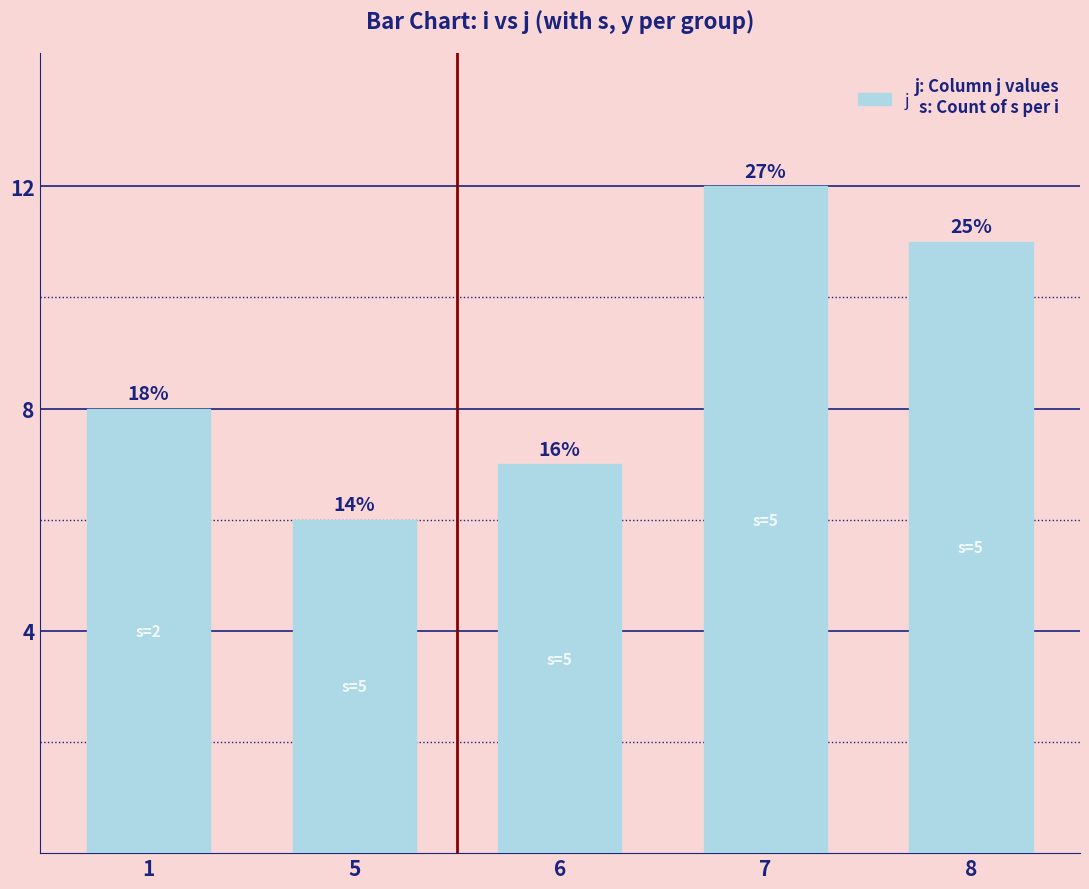

List the labels in order of value, smallest first.

5, 6, 1, 8, 7